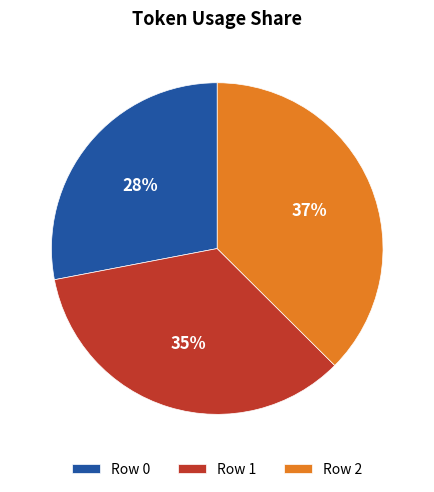

Does Row 2 represent more than half of the total?

No